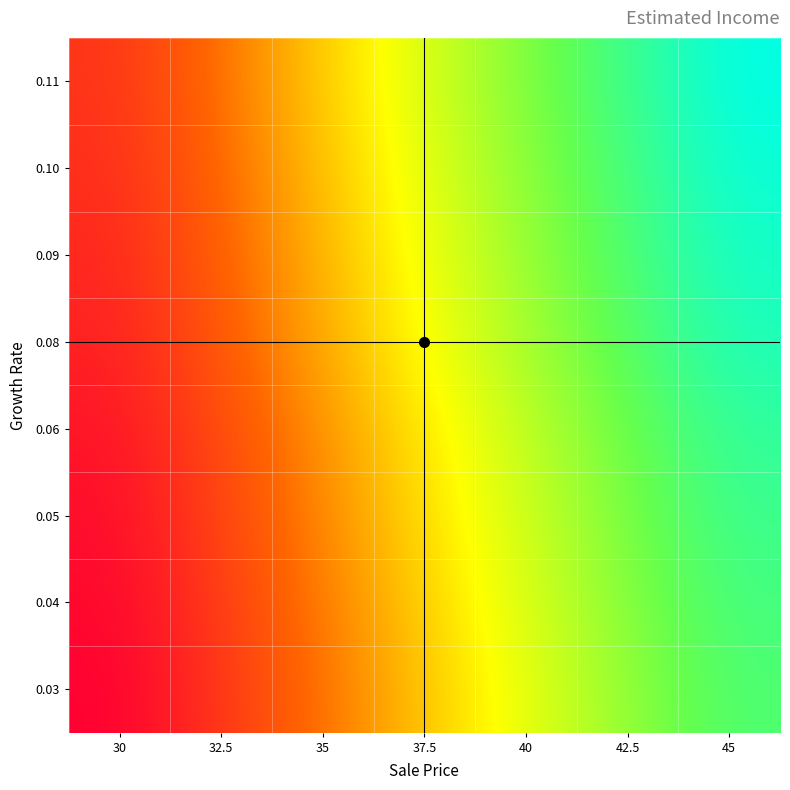

Reading left to right, transcribe all the data shown in this chart.

0.03: 30=145230.0	32.5=157332.5	35=169435.0	37.5=181537.5	40=193640.0	42.5=205742.5	45=217845.0
0.04: 30=146640.0	32.5=158860.0	35=171080.0	37.5=183300.0	40=195520.0	42.5=207740.0	45=219960.0
0.05: 30=148050.0	32.5=160387.5	35=172725.0	37.5=185062.5	40=197400.0	42.5=209737.5	45=222075.0
0.06: 30=149460.0	32.5=161915.0	35=174370.0	37.5=186825.0	40=199280.0	42.5=211735.0	45=224190.0
0.08: 30=152280.0	32.5=164970.0	35=177660.0	37.5=190350.0	40=203040.0	42.5=215730.0	45=228420.0
0.09: 30=153690.0	32.5=166497.5	35=179305.0	37.5=192112.5	40=204920.0	42.5=217727.5	45=230535.0
0.10: 30=155100.0	32.5=168025.0	35=180950.0	37.5=193875.0	40=206800.0	42.5=219725.0	45=232650.0
0.11: 30=156510.0	32.5=169552.5	35=182595.0	37.5=195637.5	40=208680.0	42.5=221722.5	45=234765.0